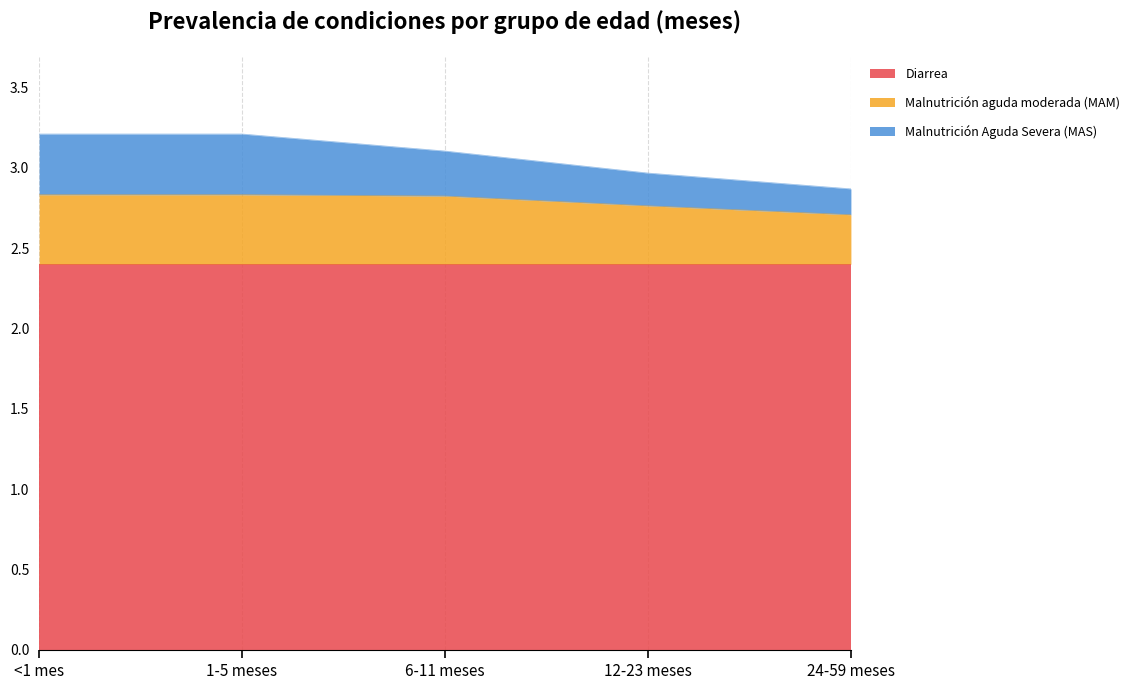

The value of Malnutrición Aguda Severa (MAS) at <1 mes is 3.2. True or false?

True